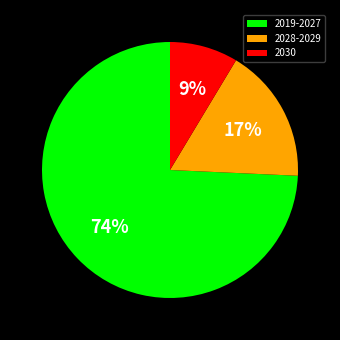

Is there a majority slice in this chart?

Yes